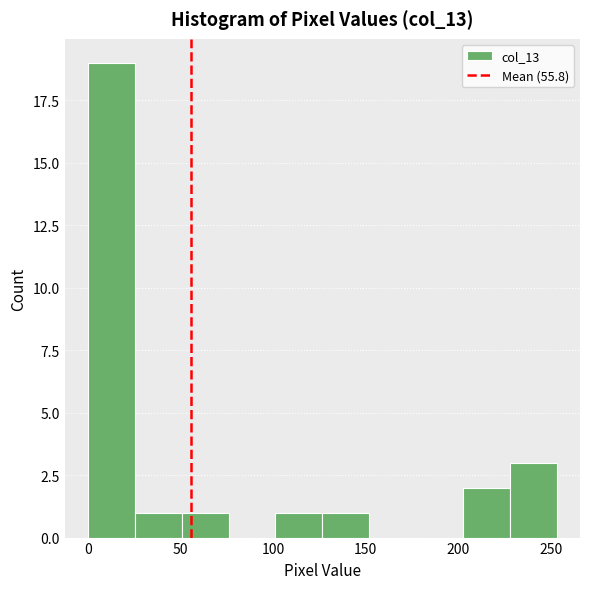

Reading left to right, list every bar in this chart as the range it spans on the x-axis followed by its height. Neither the bar edges nor the heights are printed on the chart, so give them approximately, as read against the axes.

0 to 25: 19
25 to 50: 1
50 to 75: 1
75 to 100: 0
100 to 125: 1
125 to 150: 1
150 to 175: 0
175 to 200: 0
200 to 230: 2
230 to 255: 3